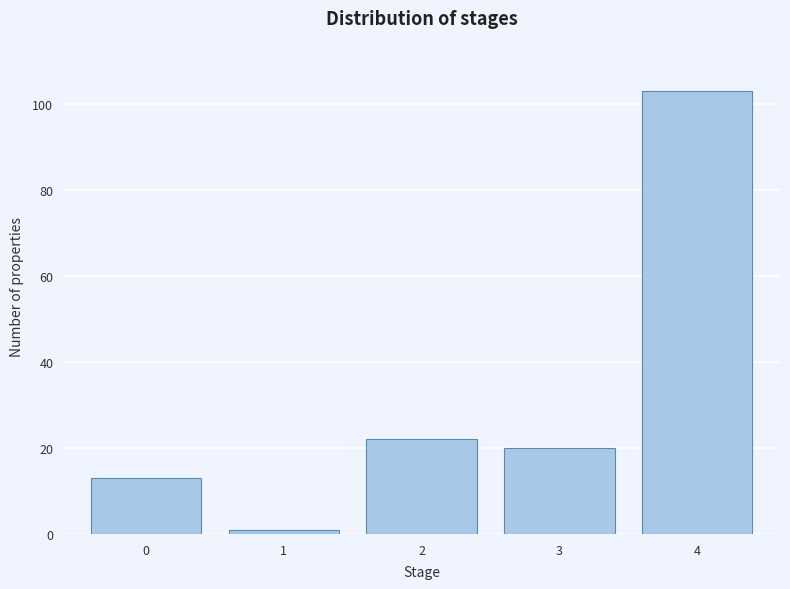

Reading left to right, transcribe all the data shown in this chart.

0=13	1=1	2=22	3=20	4=103